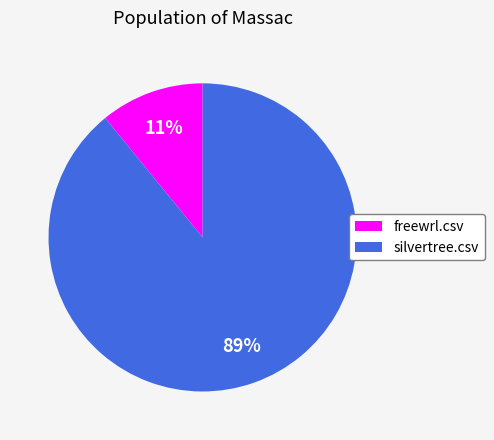

To the nearest percent, what is the difference between the largest and smallest slice percentages?

78%